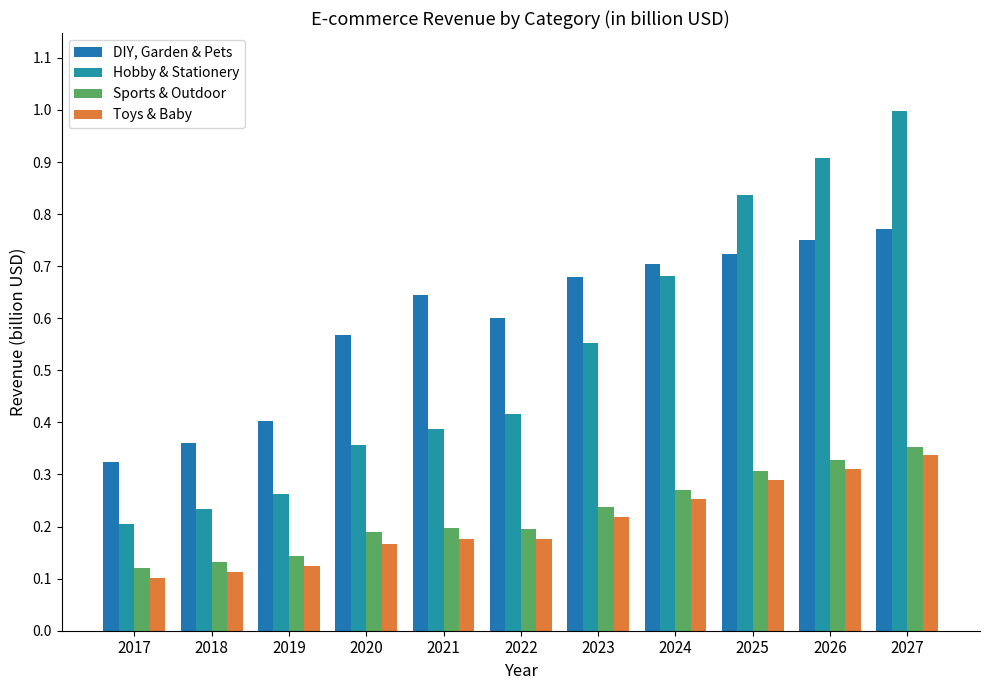

The Sports & Outdoor series shows 0.2 at 2021. True or false?

True